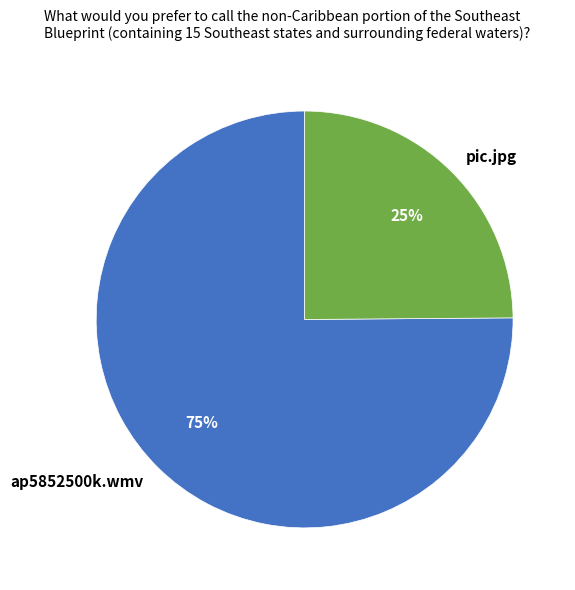

What is the smallest slice in the pie chart?

pic.jpg